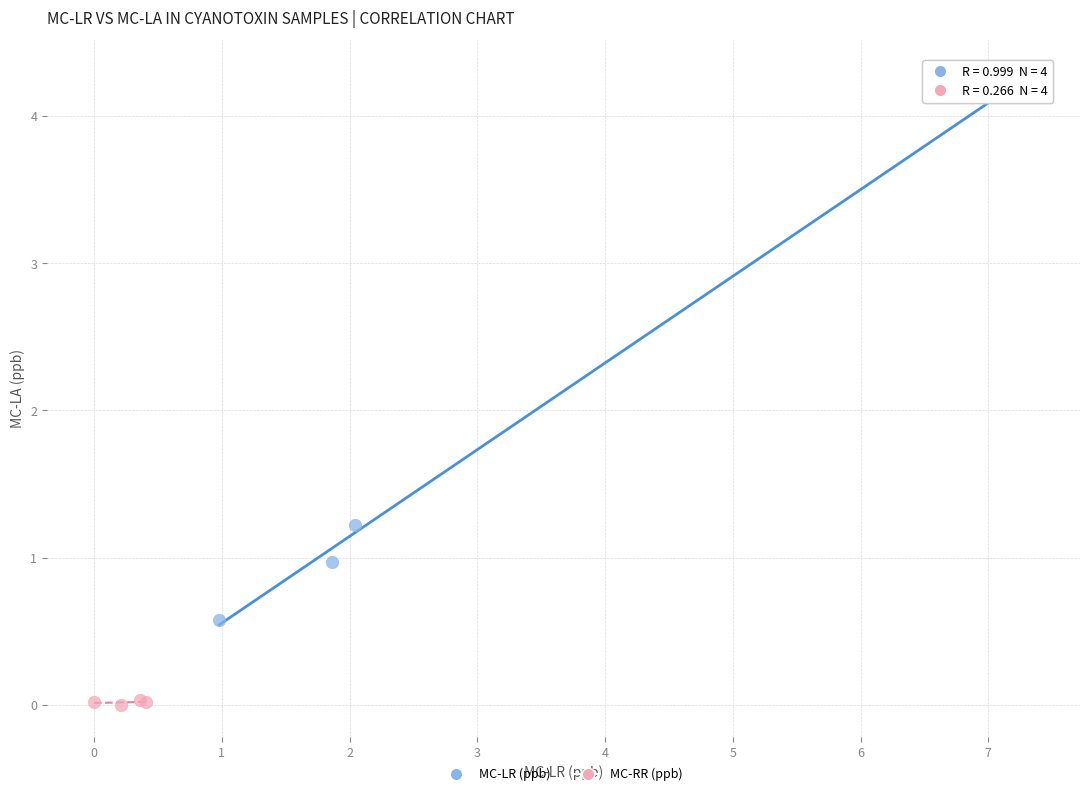

Which series contains the highest Y value?

MC-LR (ppb)